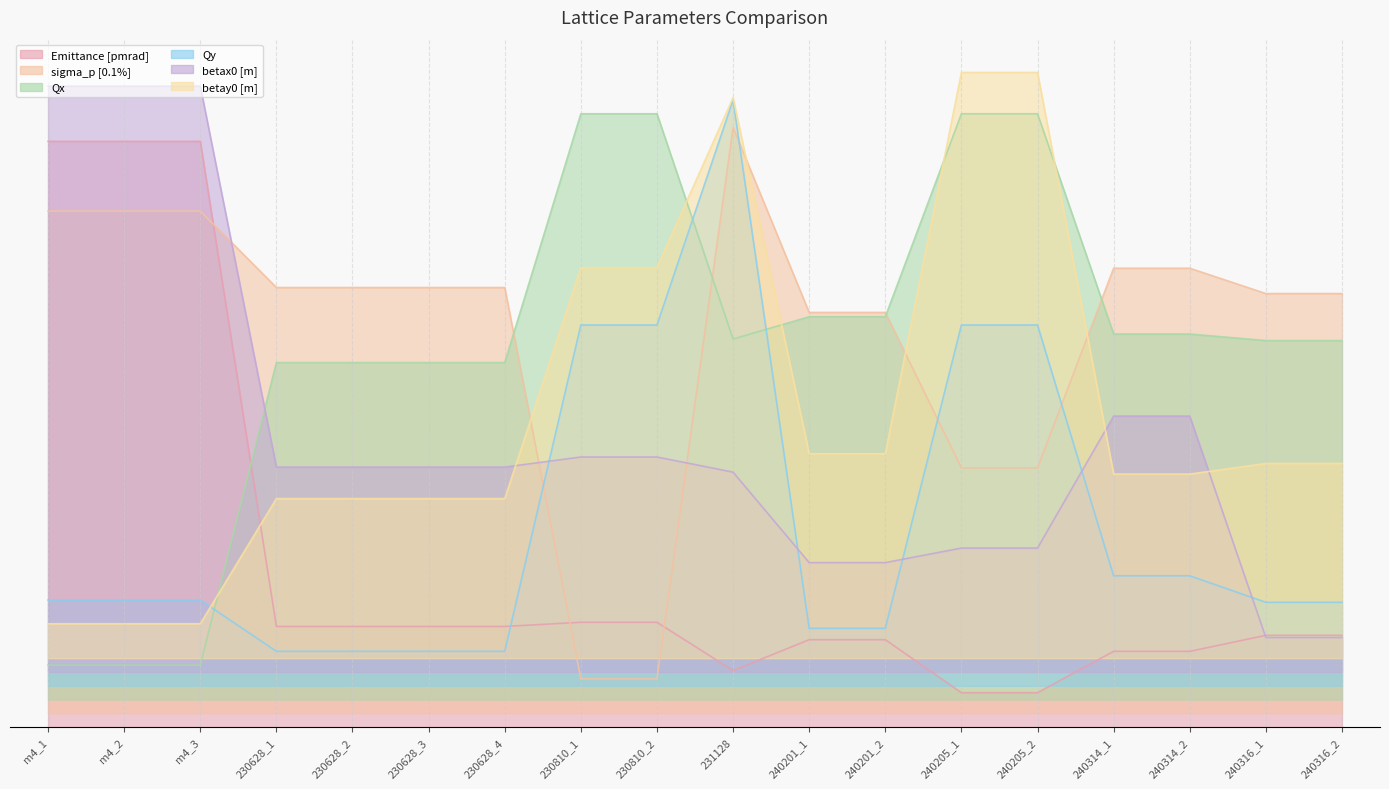

What is the lowest value of the Qy series?

0.1